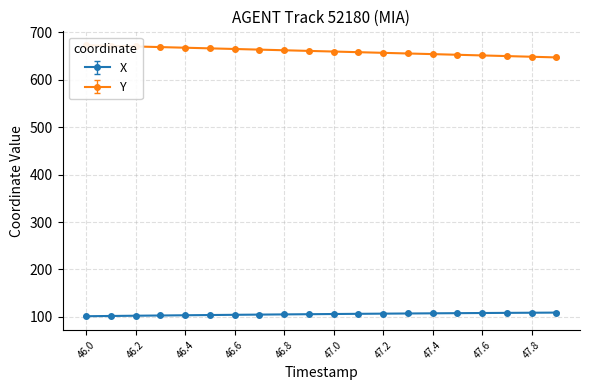

True or false: X has more than 2 points higher than both neighbors.

False